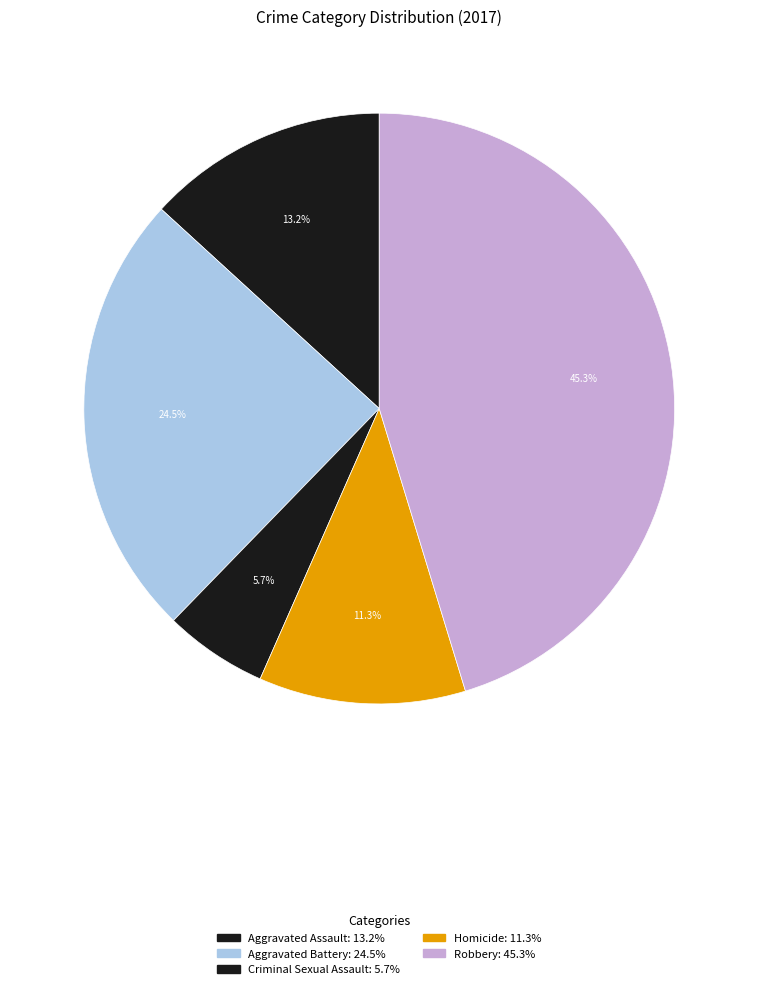

To the nearest percent, what is the average slice percentage?

20%